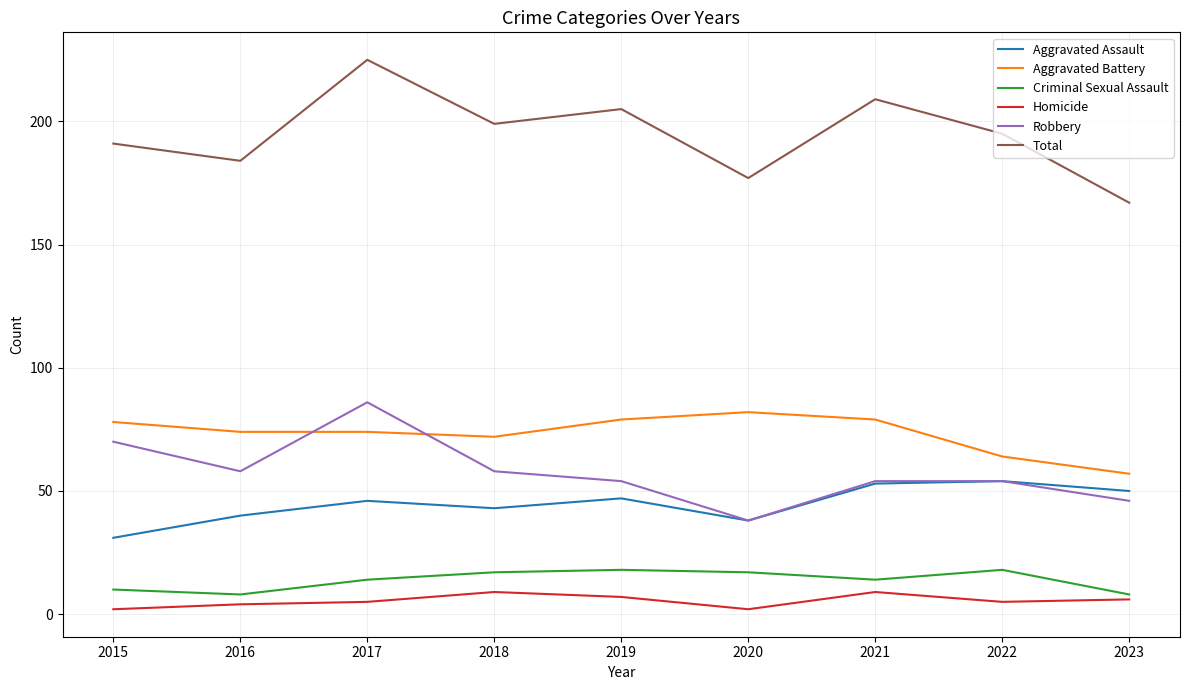

Reading right to left, what are all the values shown in this chart?

Aggravated Assault: 50	54	53	38	47	43	46	40	31
Aggravated Battery: 57	64	79	82	79	72	74	74	78
Criminal Sexual Assault: 8	18	14	17	18	17	14	8	10
Homicide: 6	5	9	2	7	9	5	4	2
Robbery: 46	54	54	38	54	58	86	58	70
Total: 167	195	209	177	205	199	225	184	191